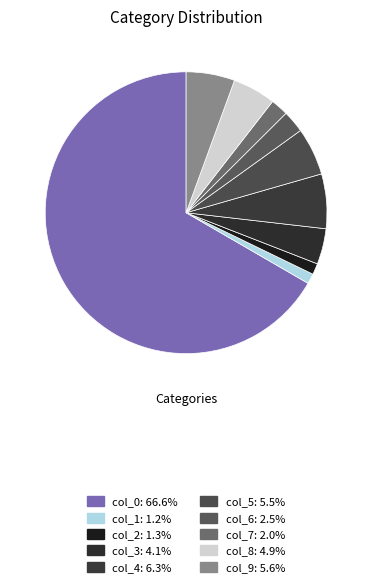

How many slices are in this pie chart?

10